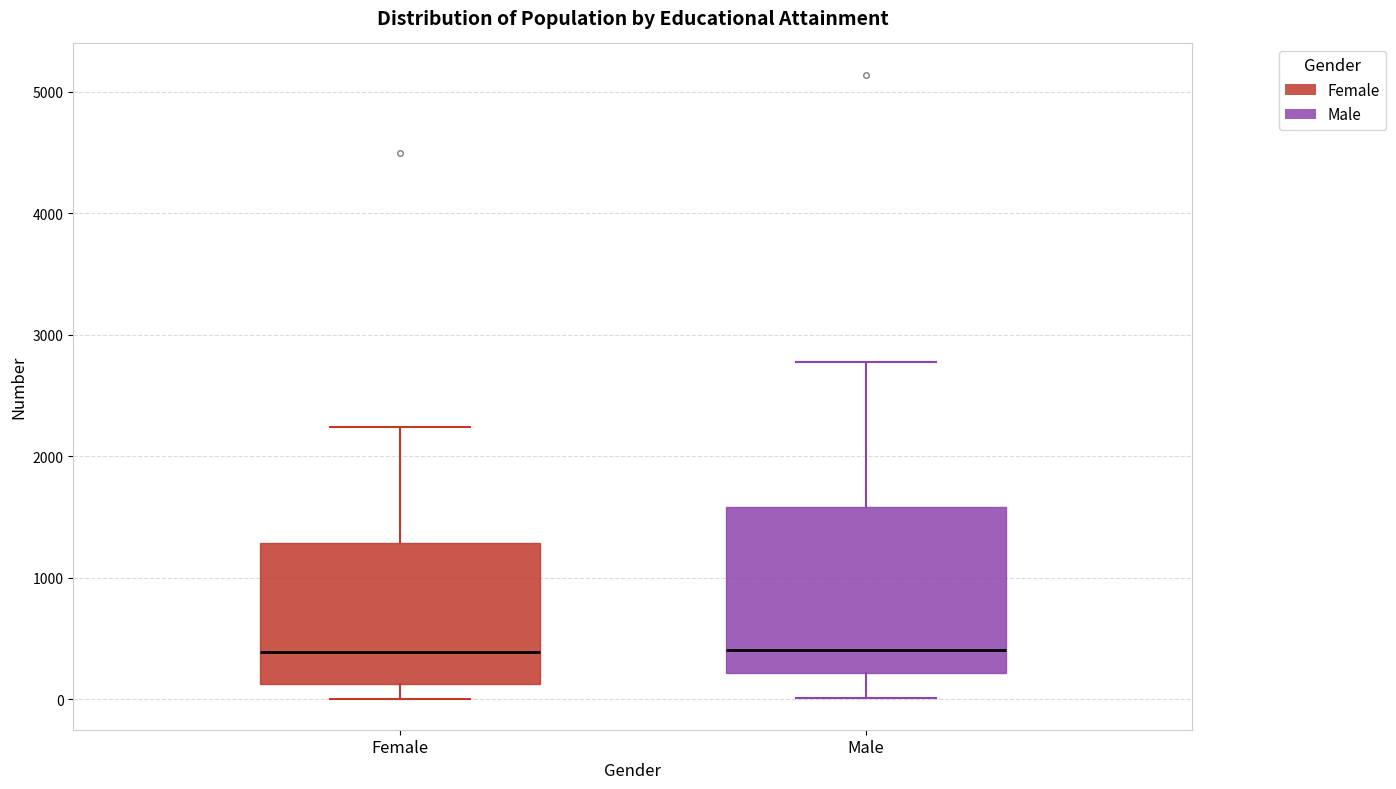

Which box is the tallest, from its lower edge to its upper edge?

Male